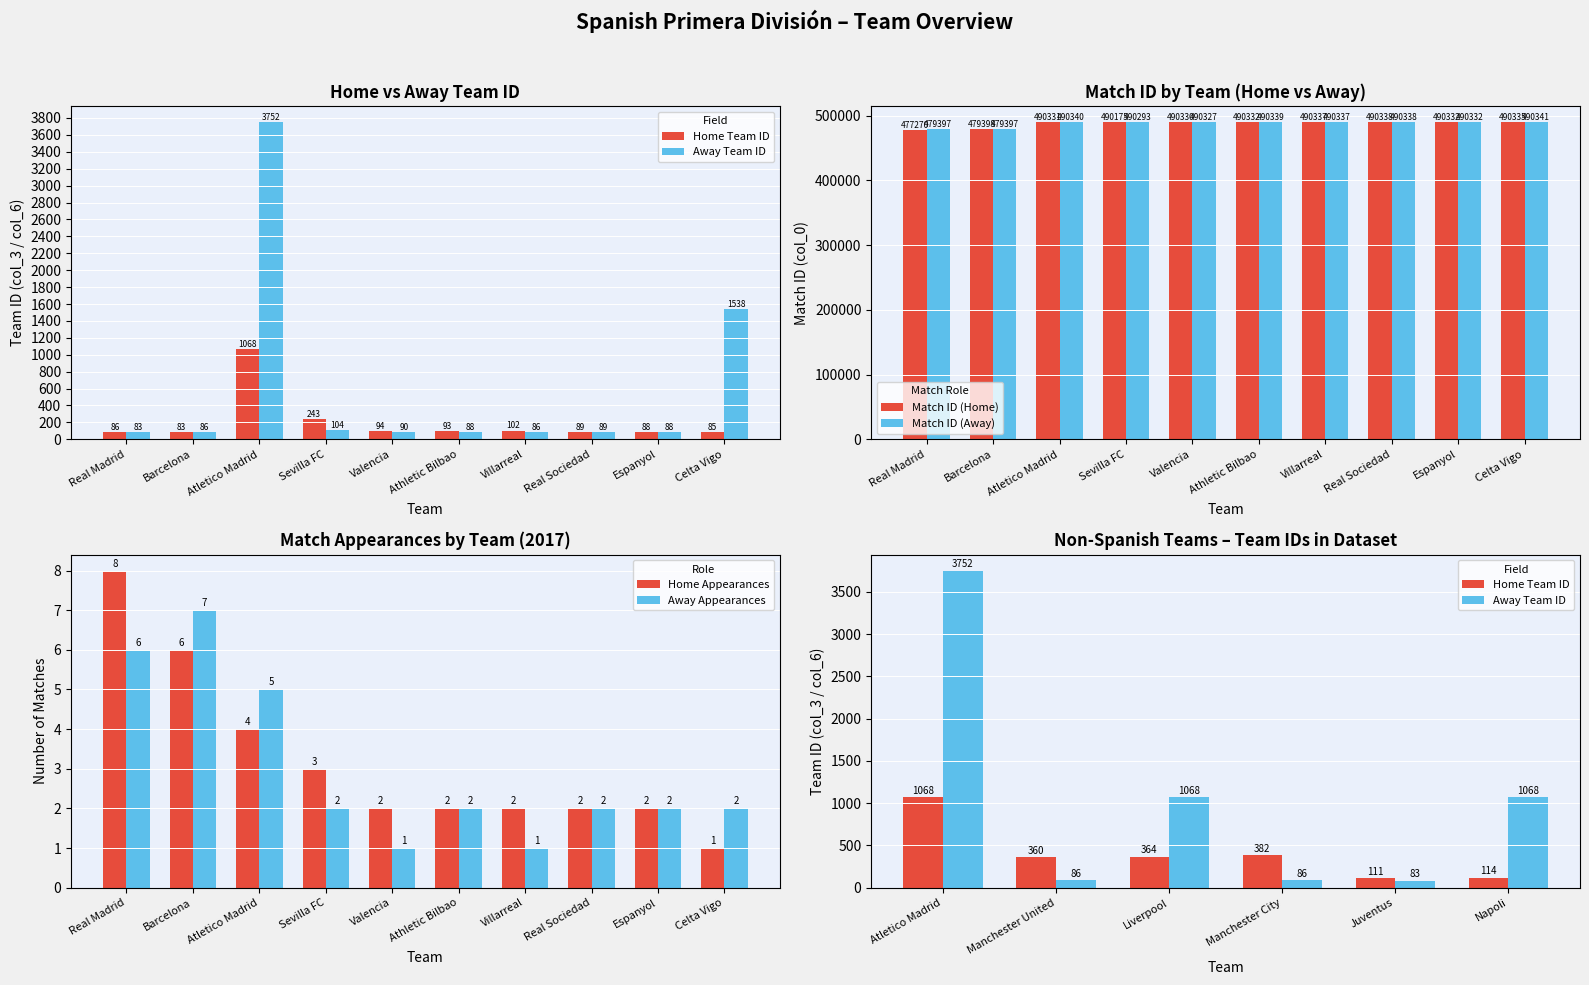

At how many categories does at least one series exceed 2898?

1